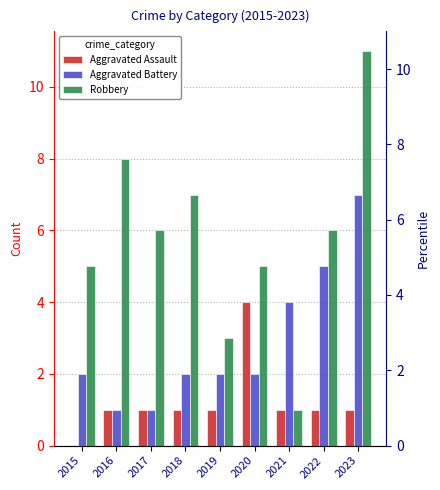

List the labels in order of Aggravated Battery value, smallest first.

2016, 2017, 2015, 2018, 2019, 2020, 2021, 2022, 2023